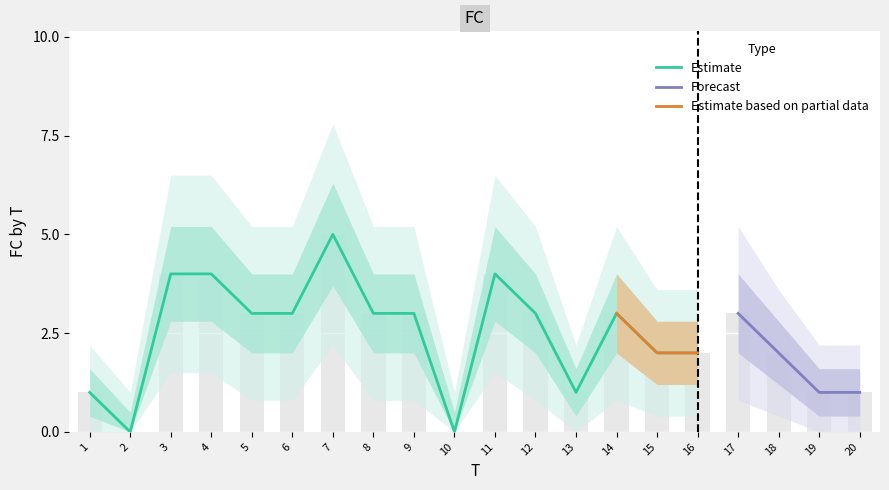

At which category is the sum across all series the highest?

7